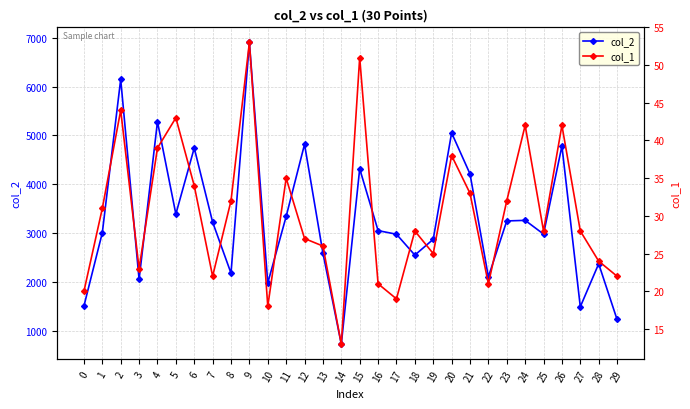

What is the sum of all col_2 values?

98399